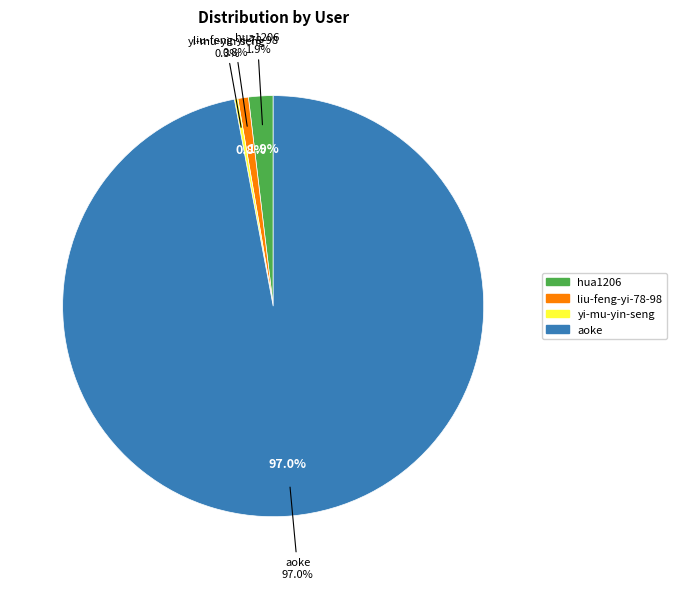

What percentage is NOT represented by liu-feng-yi-78-98?

99.2%